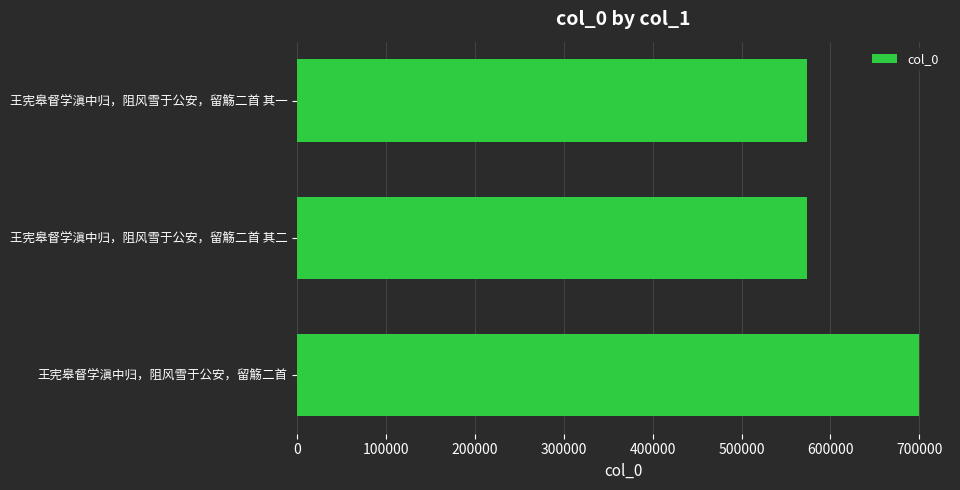

What is the label of the 1st bar from the top?

王宪皋督学滇中归，阻风雪于公安，留觞二首 其一